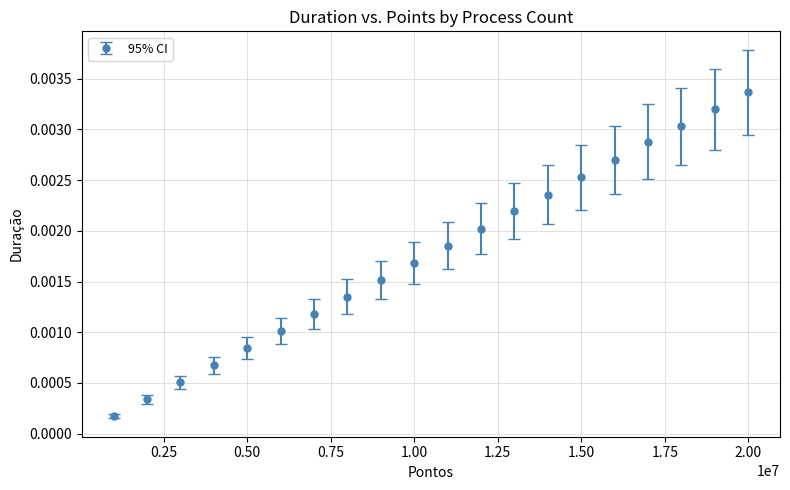

True or false: there are more than 0 points higher than both neighbors.

False